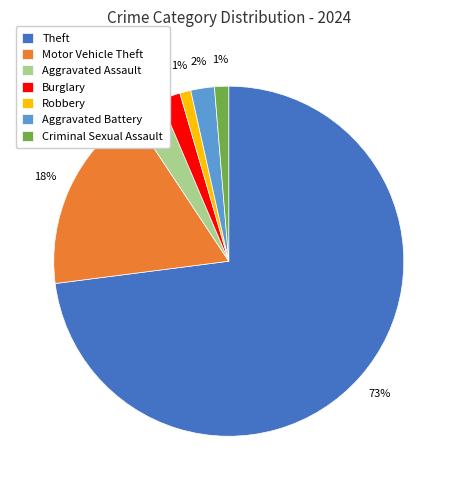

What is the majority slice?

Theft